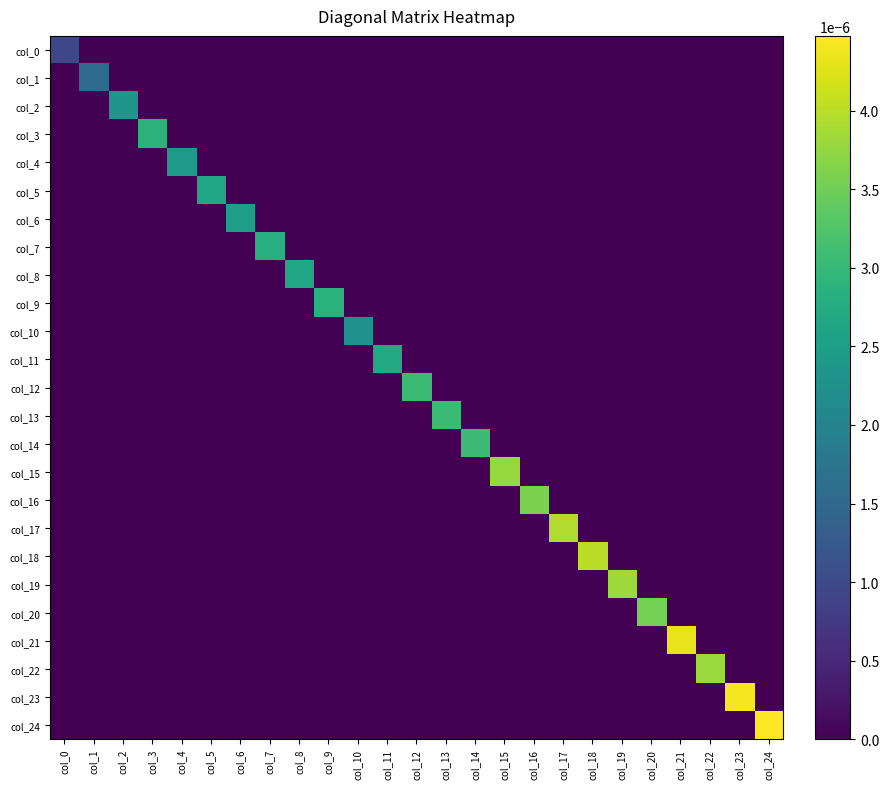

At which category is the sum across all series the highest?

col_24